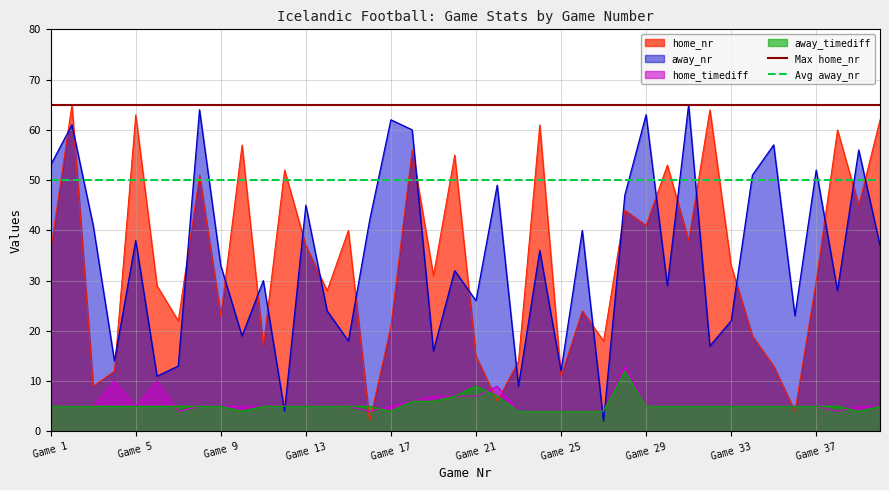

The value of away_nr at Game 17 is 62. True or false?

True